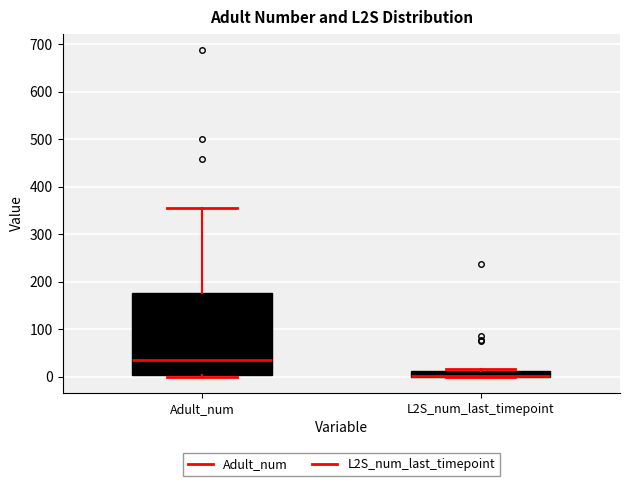

Comparing the boxes themselves (not the whiskers), which one is the tallest?

Adult_num